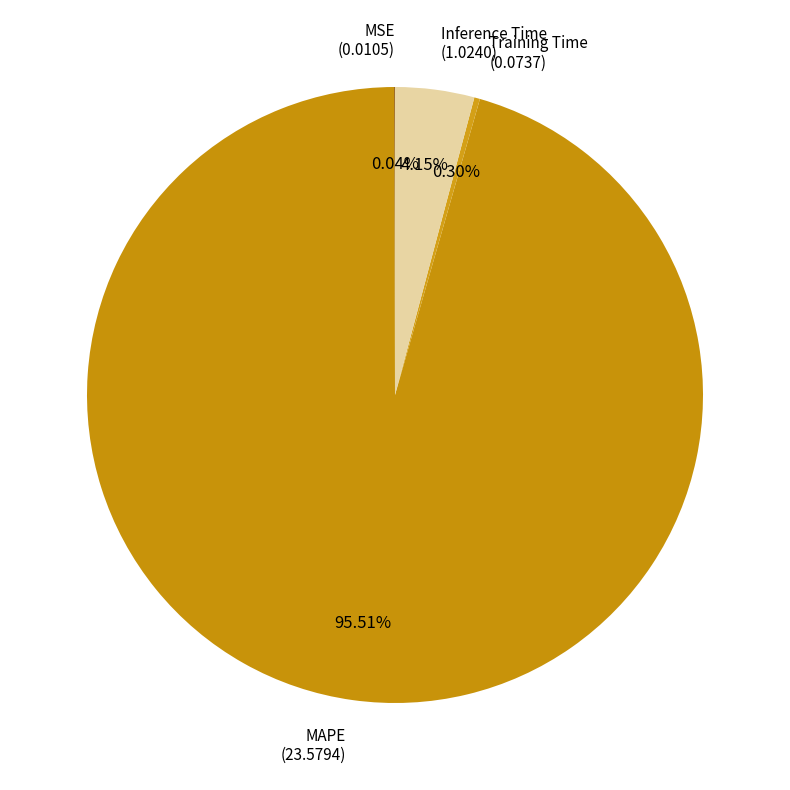

Between Training Time and MAPE, which is larger?

MAPE